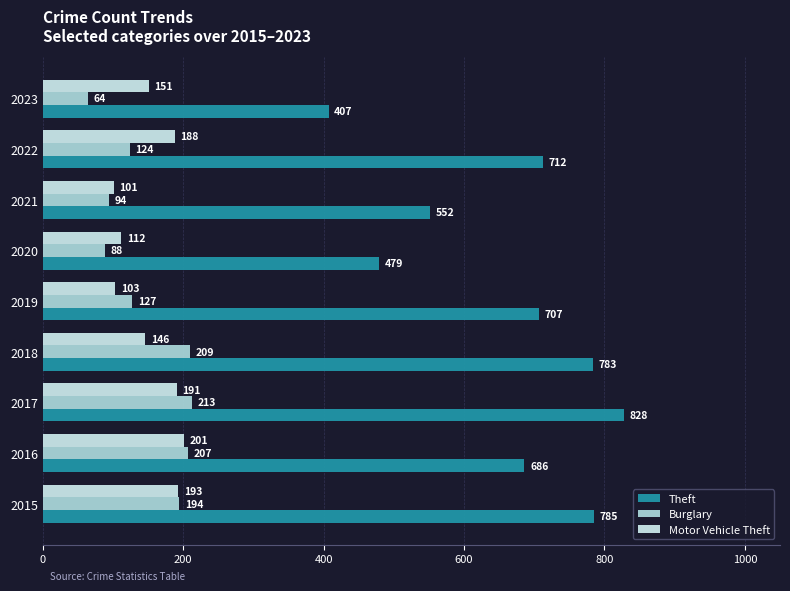

Count the number of data series in this chart.

3